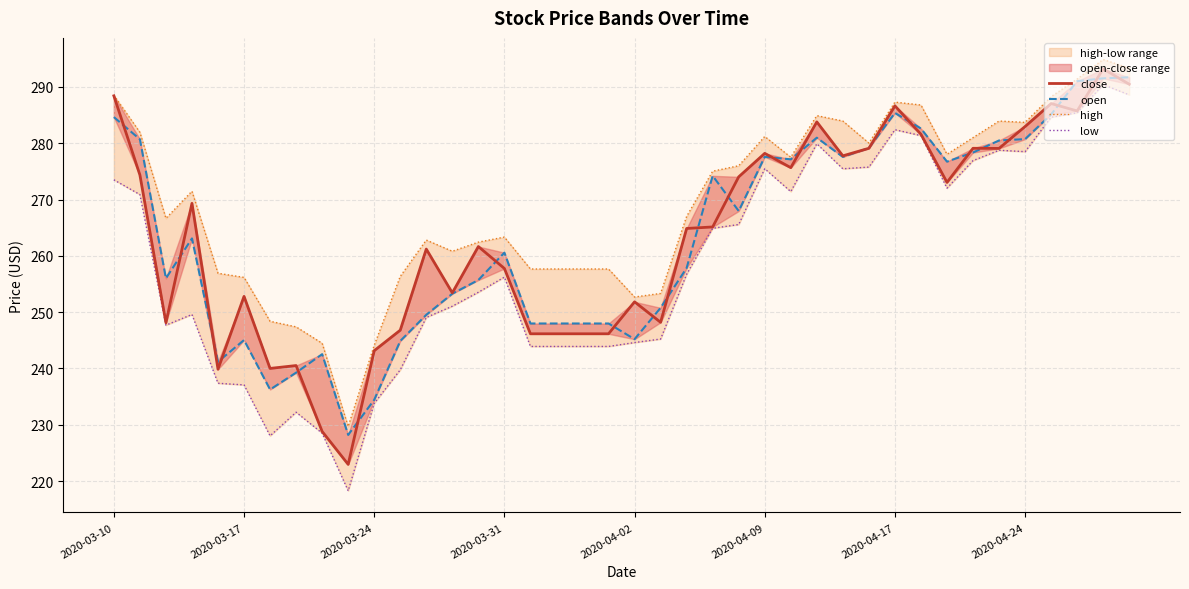

True or false: high and open intersect in this chart.

False